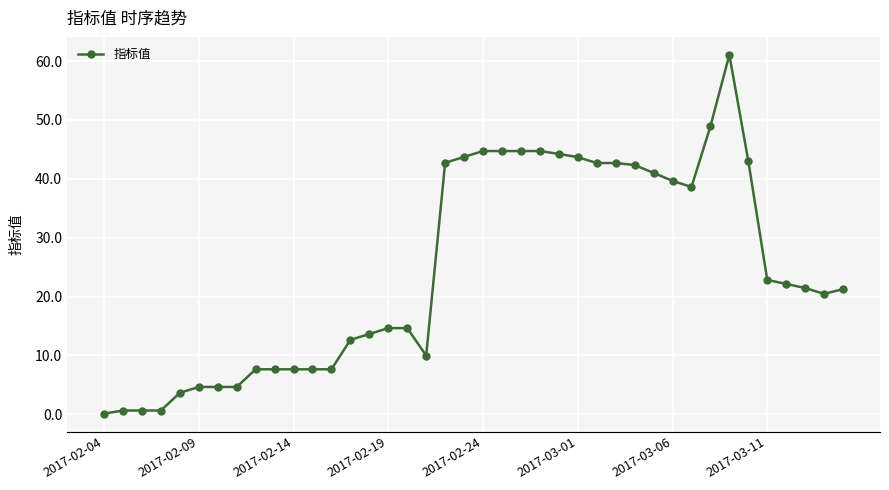

What is the greatest value displayed?

61.1